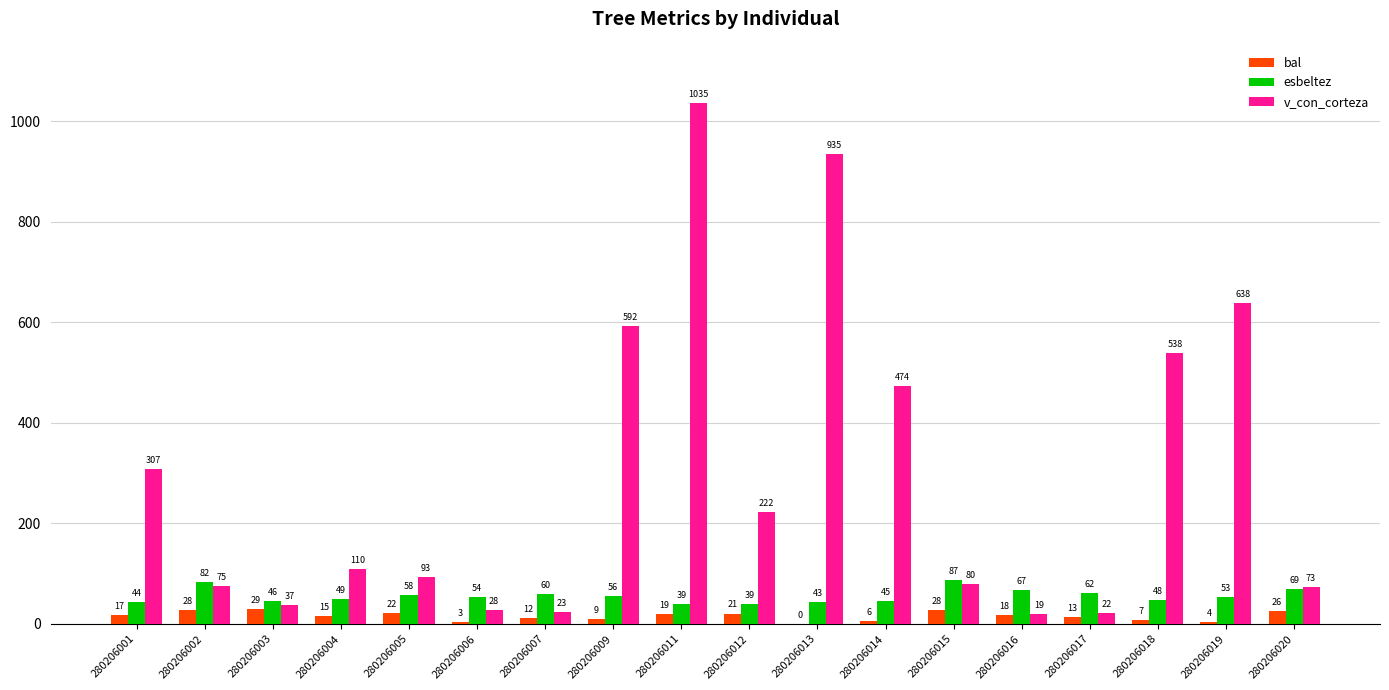

Which series has the largest range (max minus min)?

v_con_corteza